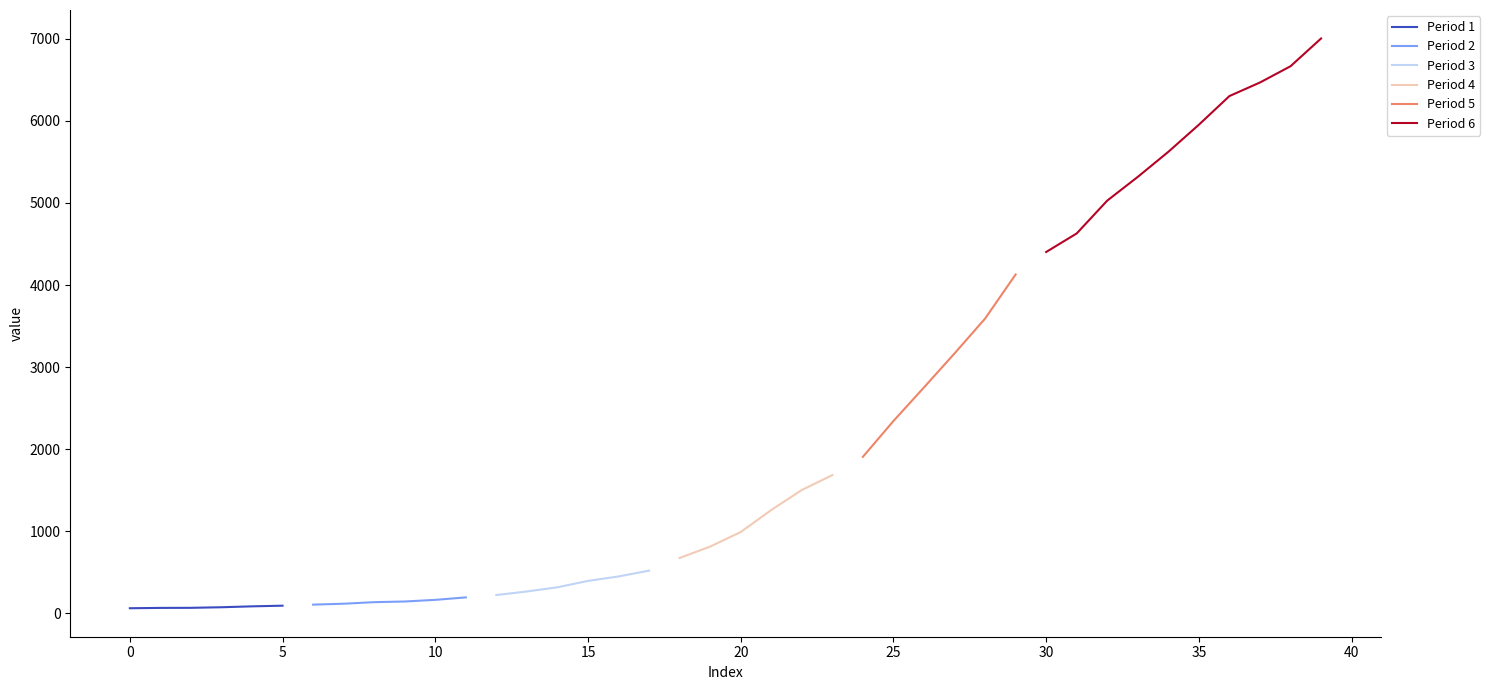

True or false: the data shows 62 at 2020-03-03.

False